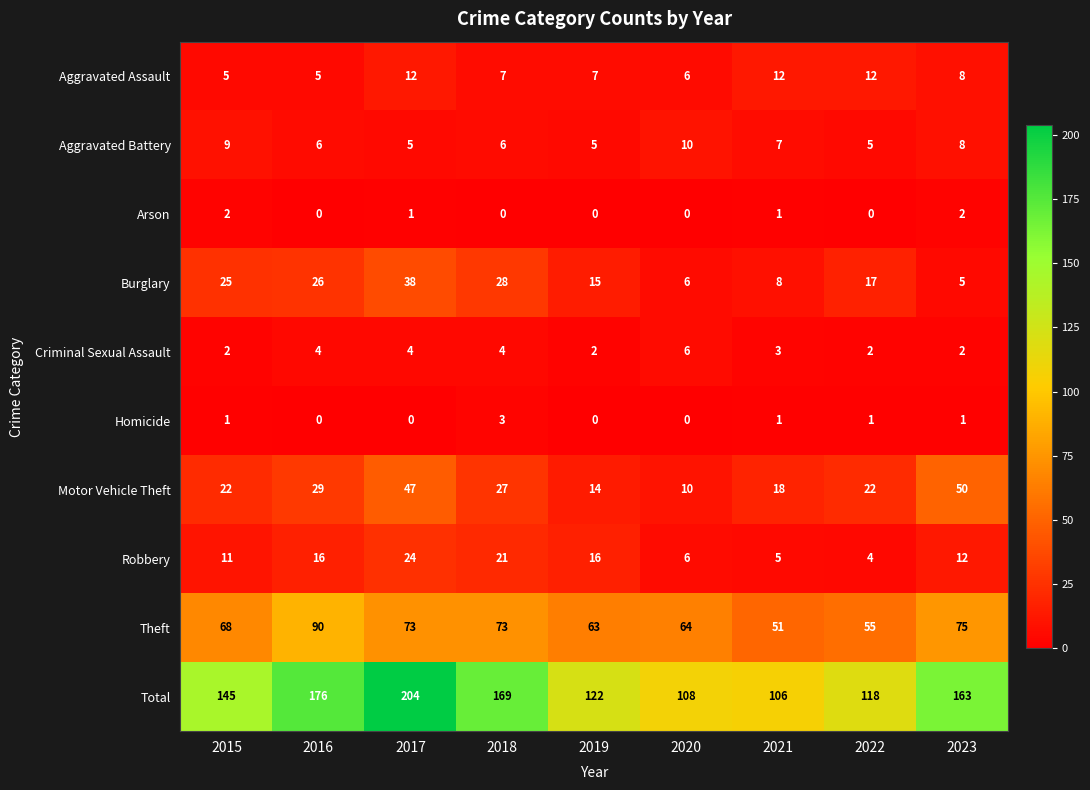

What is the difference between the Motor Vehicle Theft values at 2023 and 2016?

21